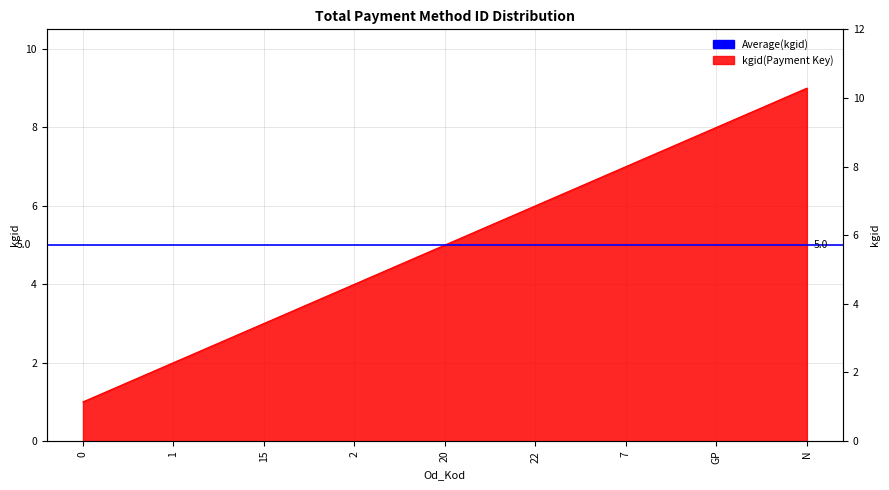

The chart shows a value of 1 at 2. True or false?

False